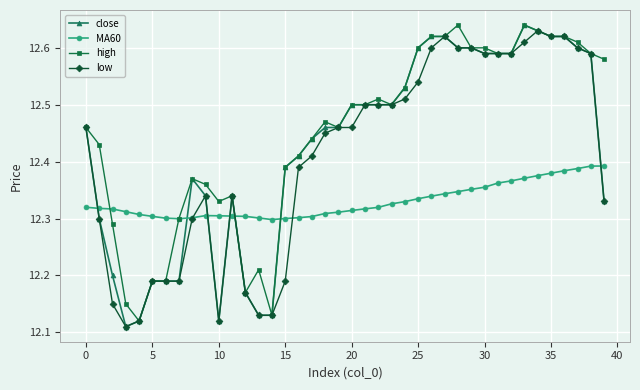

What is the difference between the maximum and second lowest values in the MA60 series?

0.1